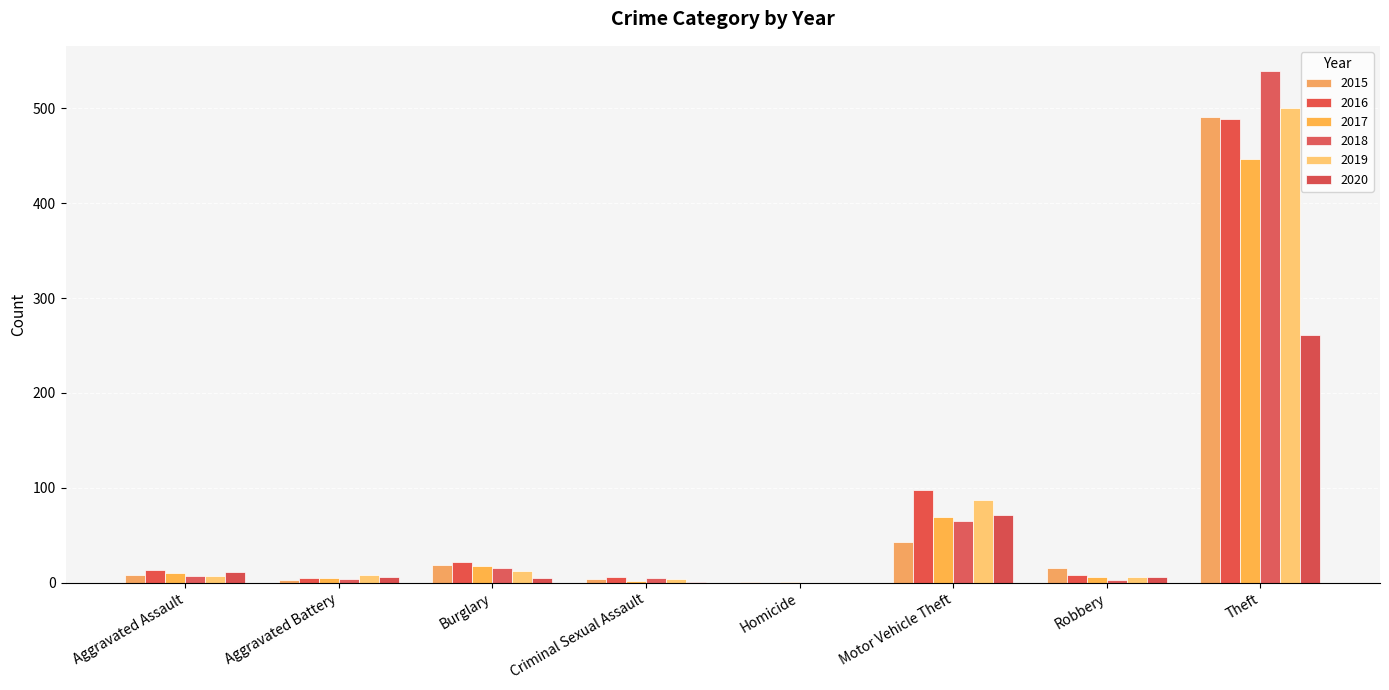

Is it true that 2019 equals 500 at Theft?

True